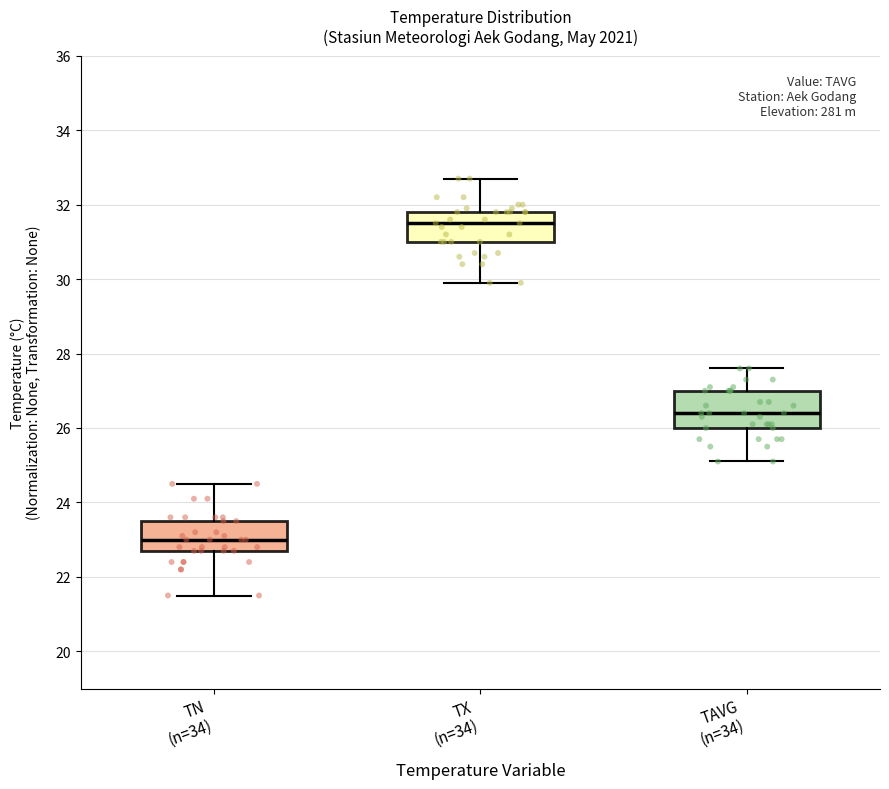

Reading left to right, read every box against the y-axis: the position of its median line, the range the box covers, and the ends of its whiskers. The values are not printed on the chart, so give them approximately, as read against the axis.

TN (n=34): median 23.0, box 22.8 to 23.6, whiskers 21.6 to 24.6
TX (n=34): median 31.6, box 31.0 to 31.8, whiskers 30.0 to 32.8
TAVG (n=34): median 26.4, box 26.0 to 27.0, whiskers 25.2 to 27.6